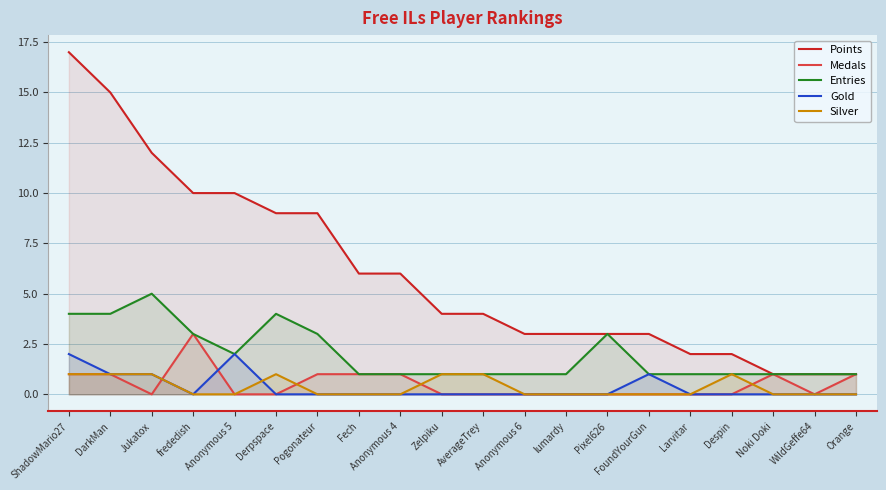

What position from the left is ShadowMario27?

1